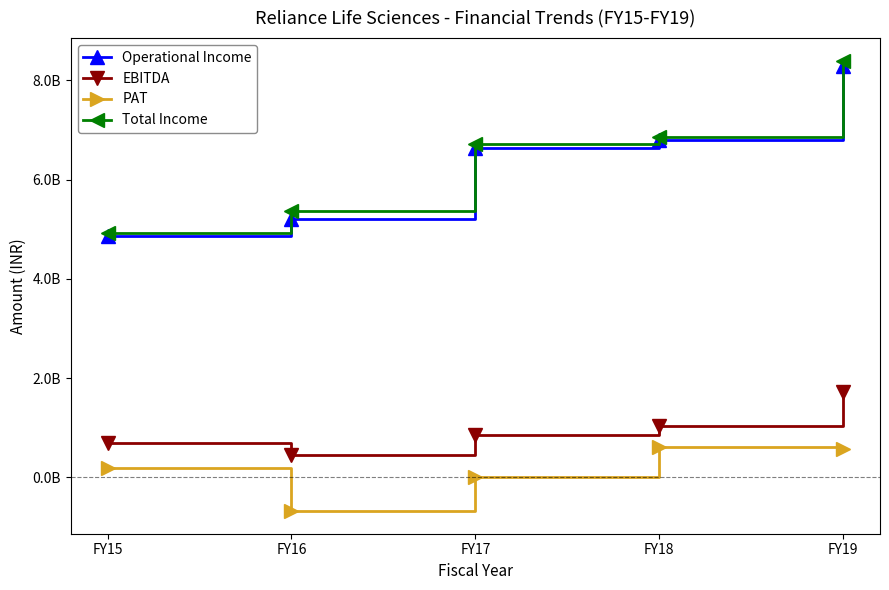

What is the value of the PAT point at the 5th from the left?

559600000